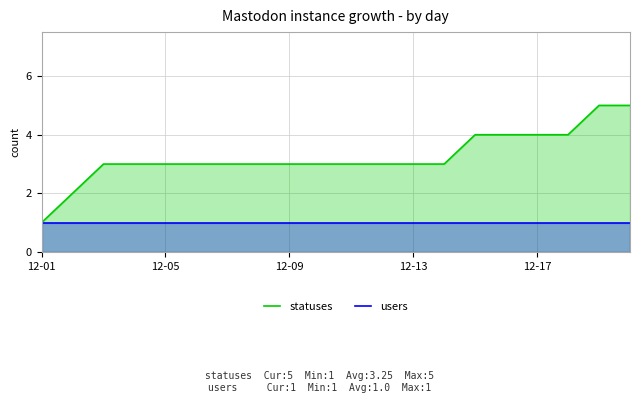

The value of statuses at 12-09 is 2. True or false?

False